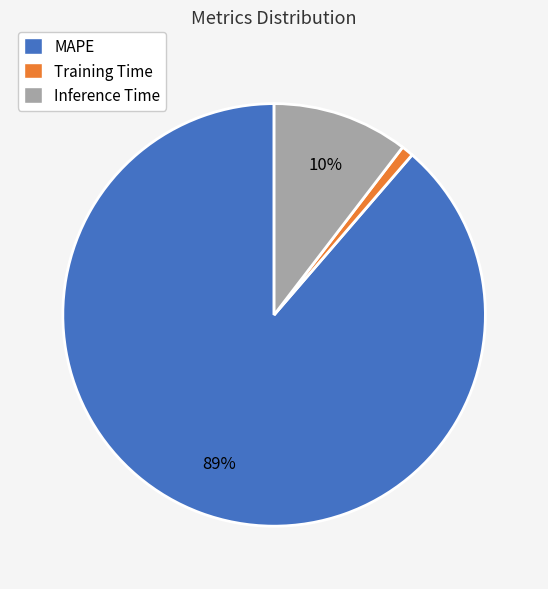

True or false: MAPE accounts for 76% of the total.

False